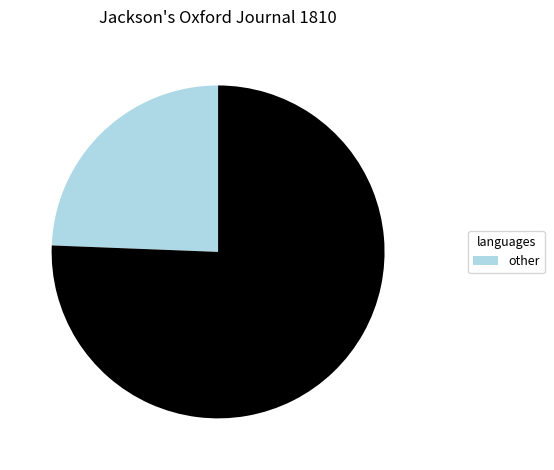

Is there any slice that represents more than half of the pie?

Yes